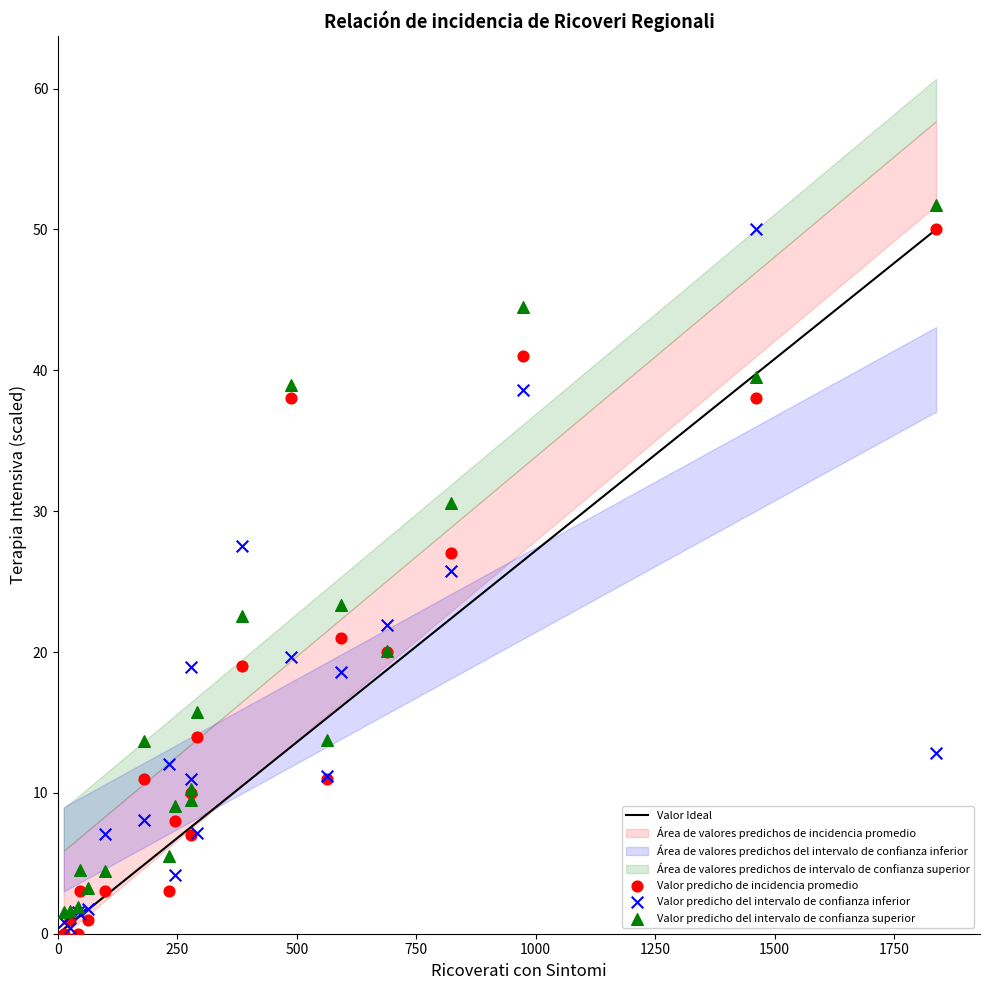

Across all series, what Y value is closest to 25?

25.7